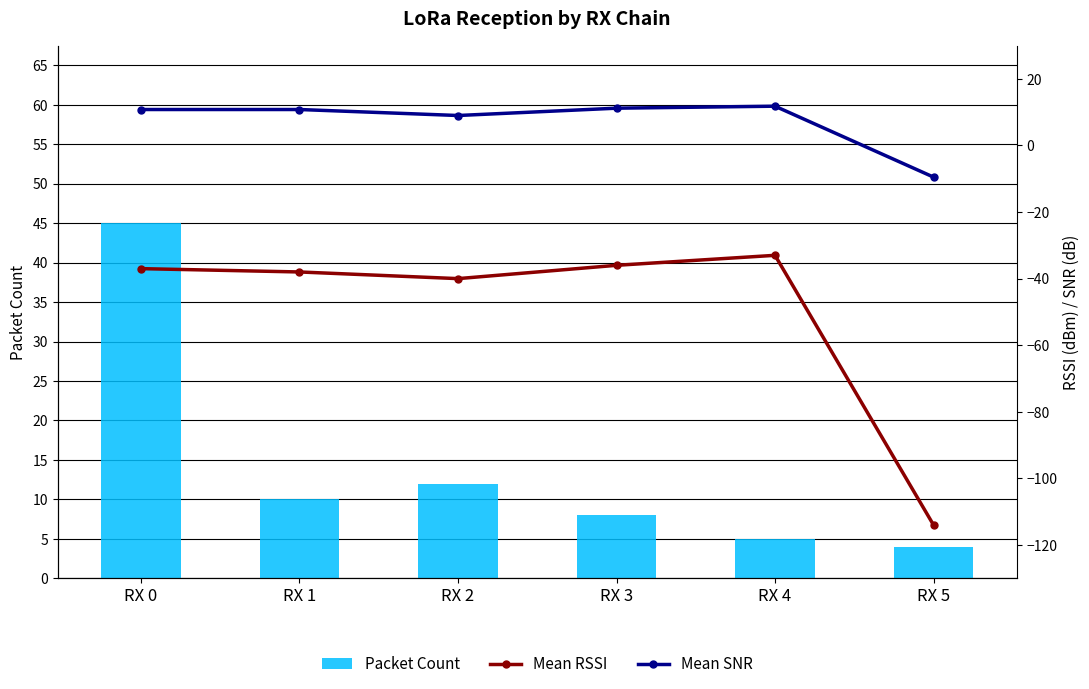

Which label corresponds to the smallest value in the chart?

RX 5